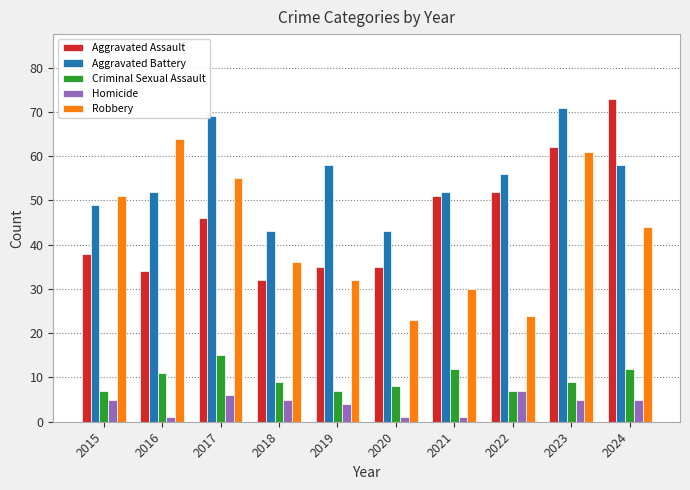

Rank the categories by Robbery value from lowest to highest.

2020, 2022, 2021, 2019, 2018, 2024, 2015, 2017, 2023, 2016